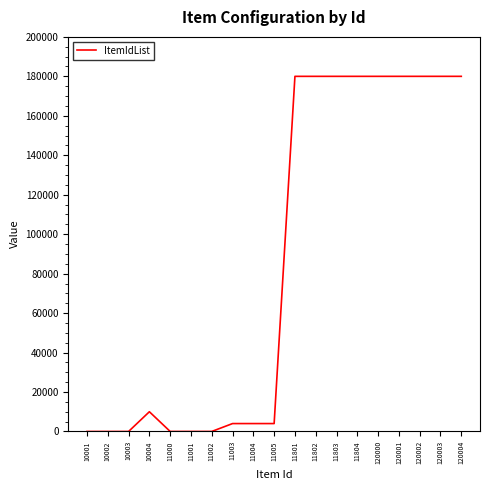

Is this an area chart (filled region under the line)?

No